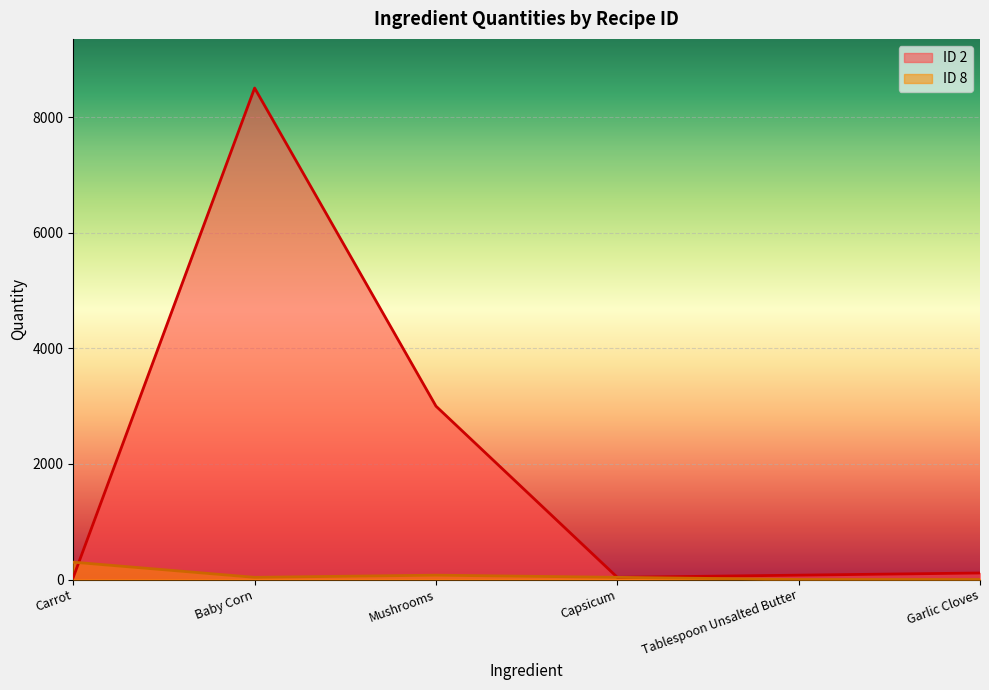

Between which two adjacent categories do ID 8 and ID 2 first intersect?

Carrot and Baby Corn